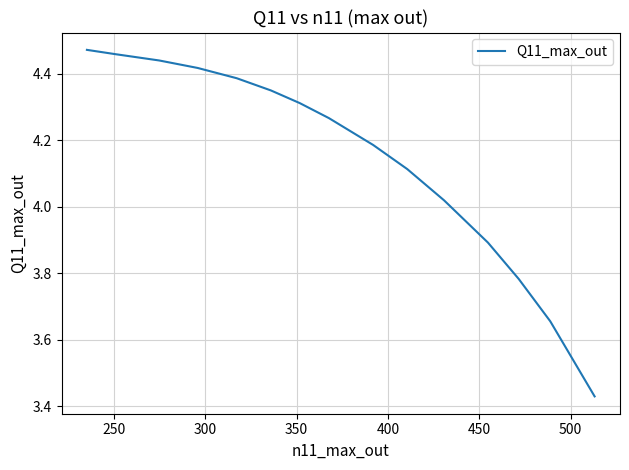

What is the difference between the maximum and minimum values?

1.0